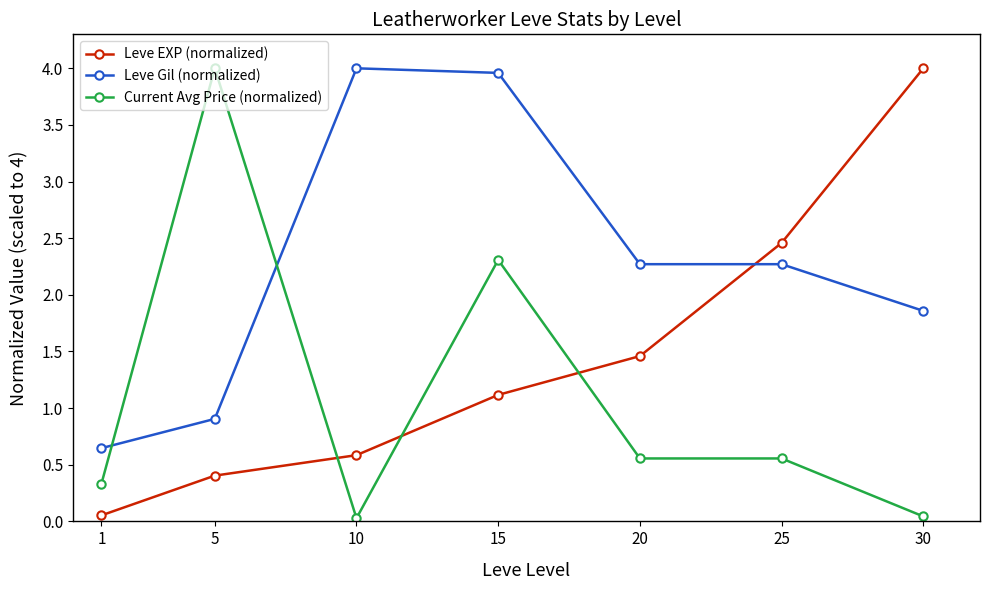

At 25, list the series in order from smallest to largest.

Current Avg Price (normalized), Leve Gil (normalized), Leve EXP (normalized)